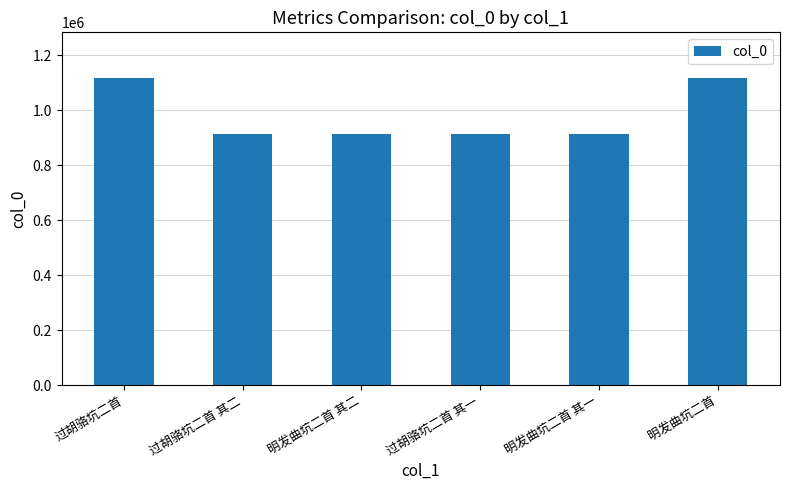

Is it true that the value at 明发曲坑二首 is 1115539?

True